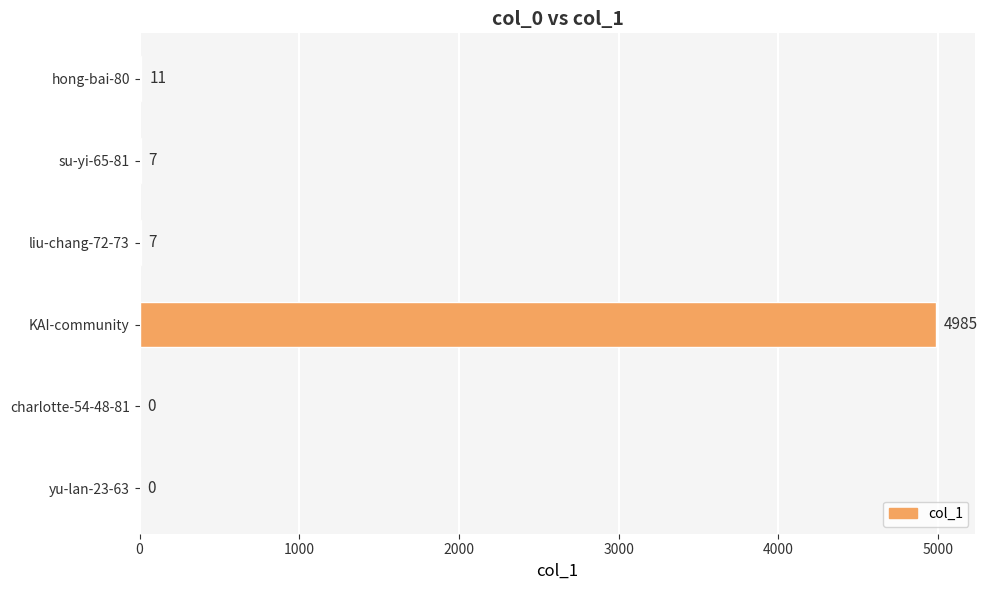

Where is the data nearest to the value 2492?

hong-bai-80